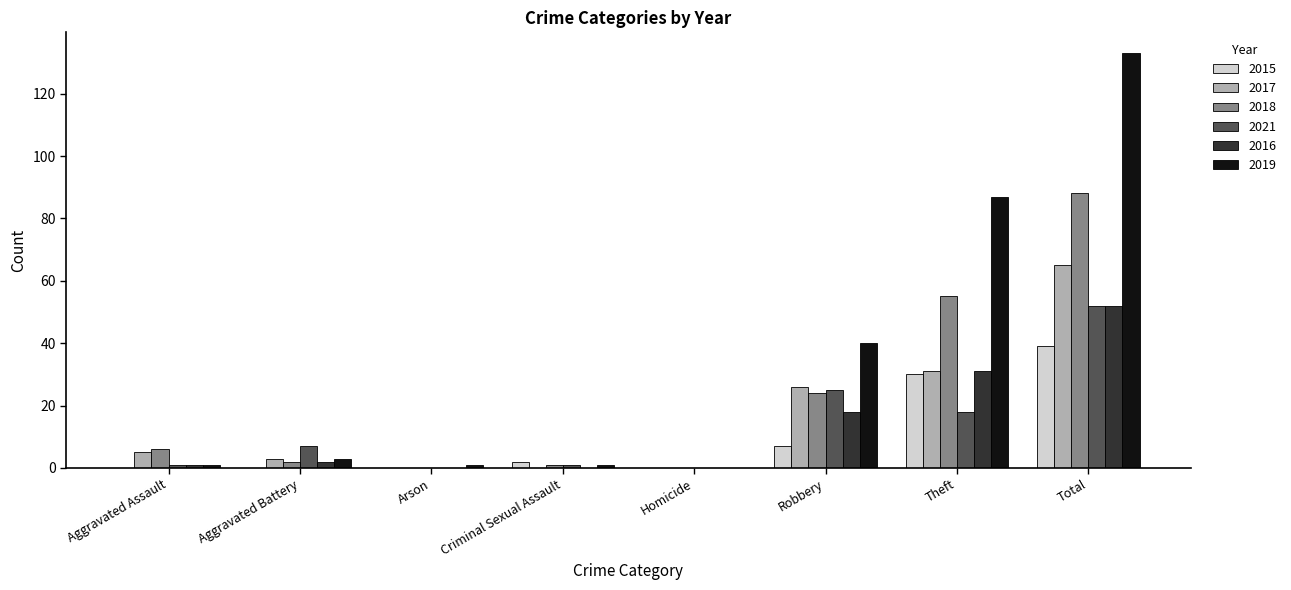

At which label is 2018 closest to 44?

Theft